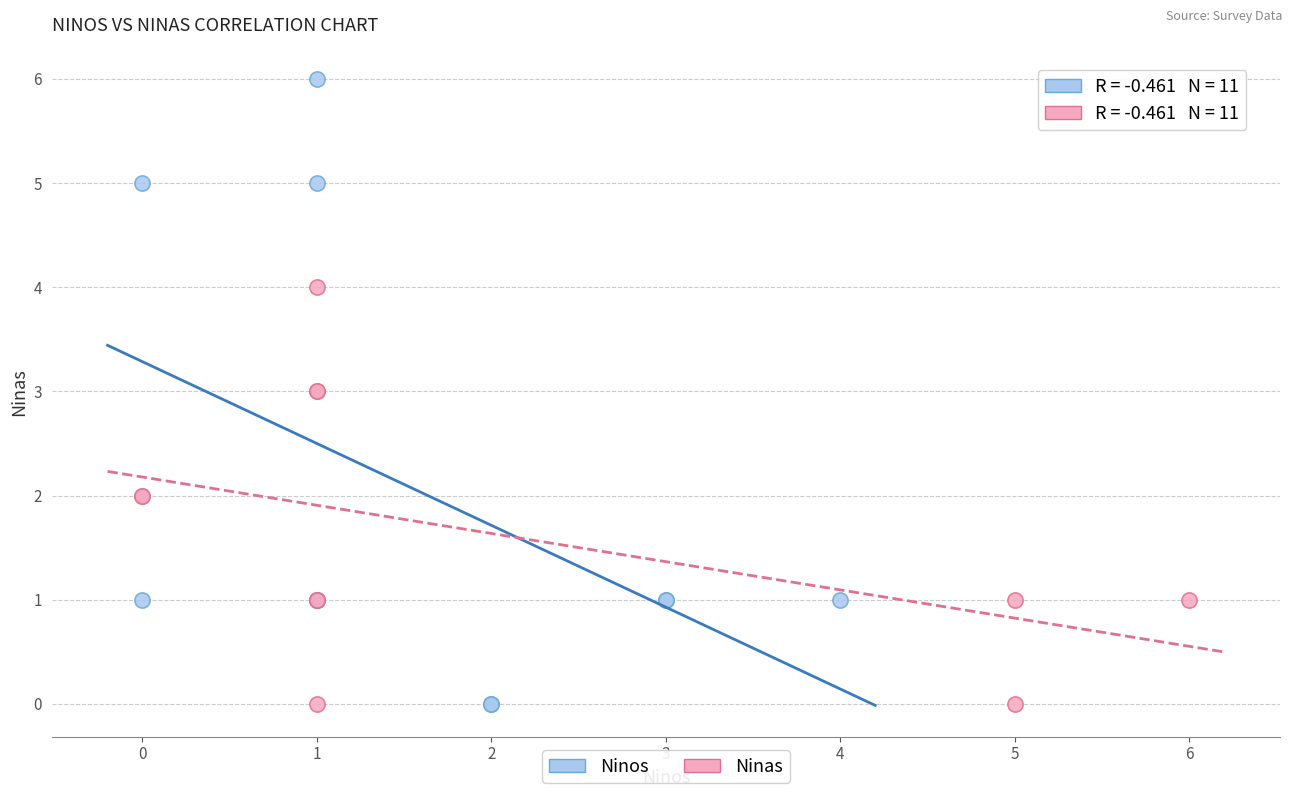

Which series contains the highest Y value?

Ninos